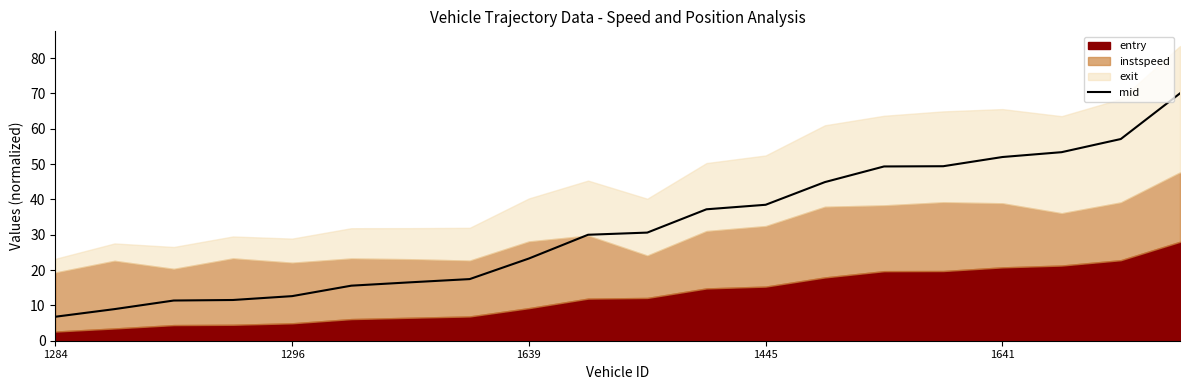

True or false: mid has a value of 12.6 at 1296.

True